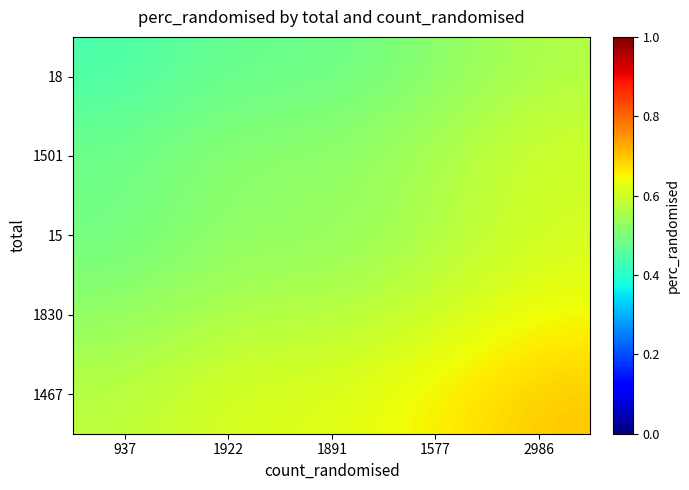

List the series in order of their peak value, lowest first.

18, 15, 1501, 1830, 1467